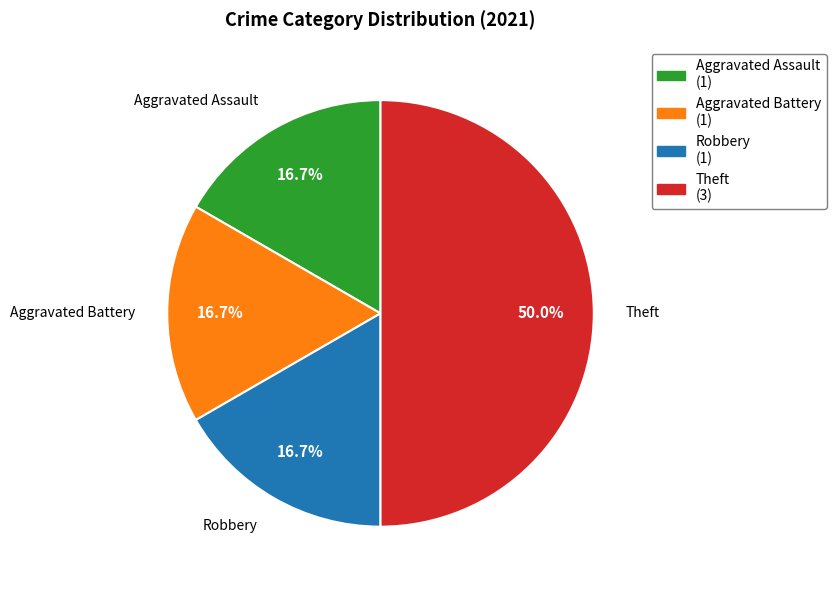

Which slice is the largest?

Theft